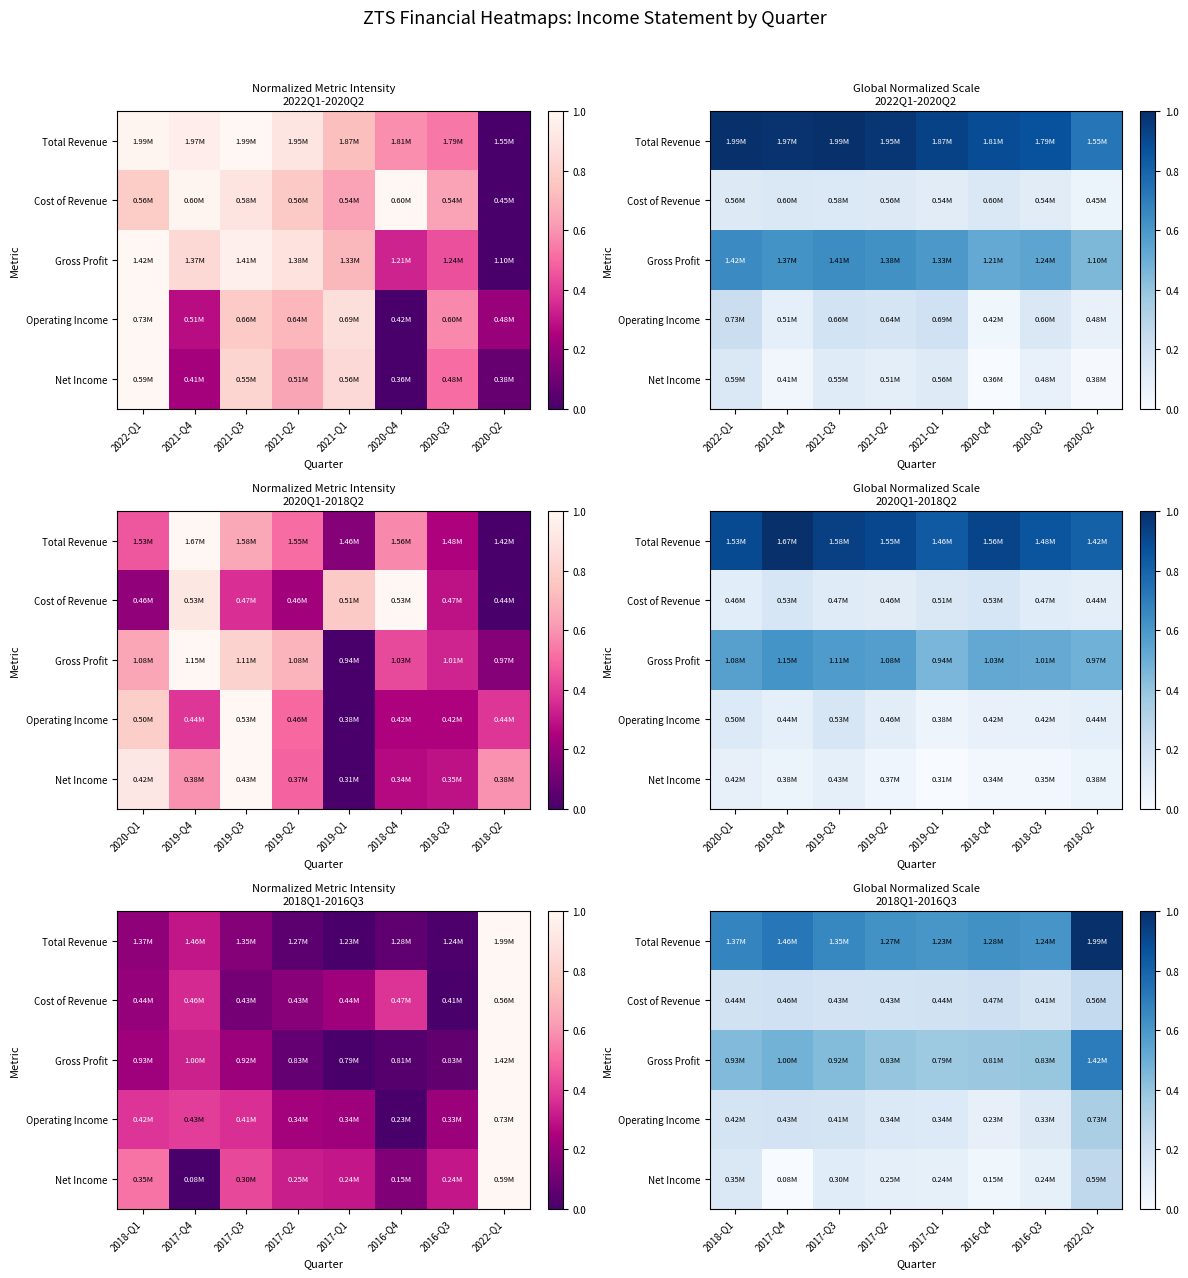

Which series has the widest spread of values?

Total Revenue